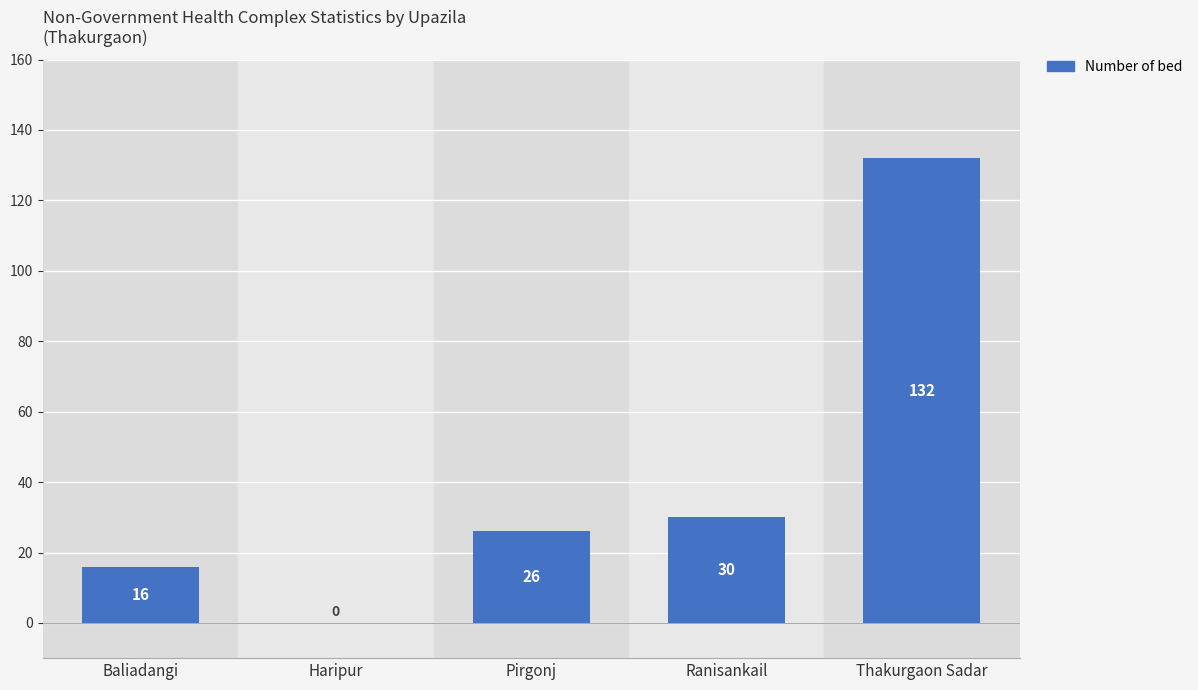

What value does the data have at Baliadangi?

16